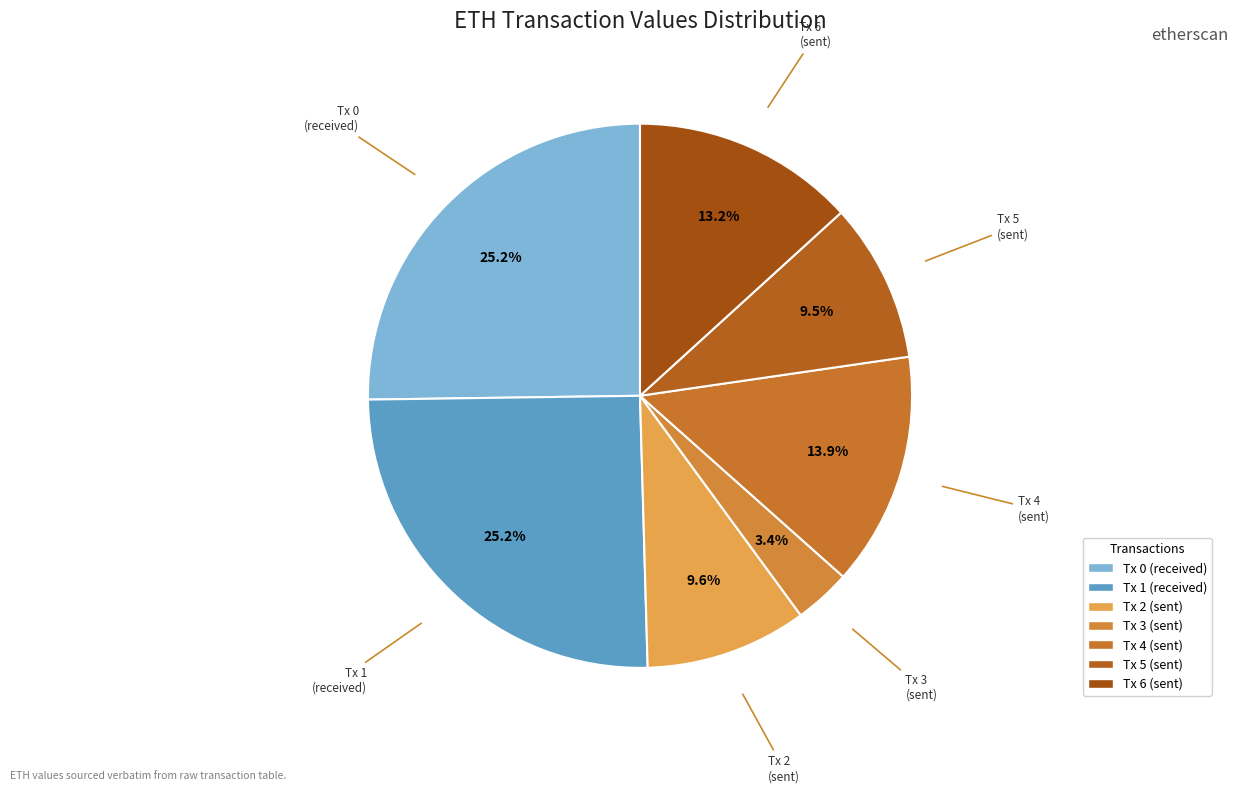

How many segments does this pie chart have?

7